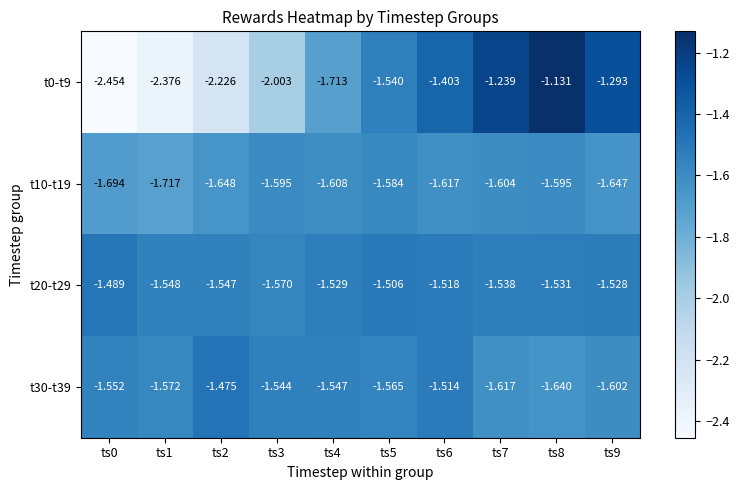

Is the value of t0-t9 at ts2 greater than the value of t10-t19 at ts3?

No